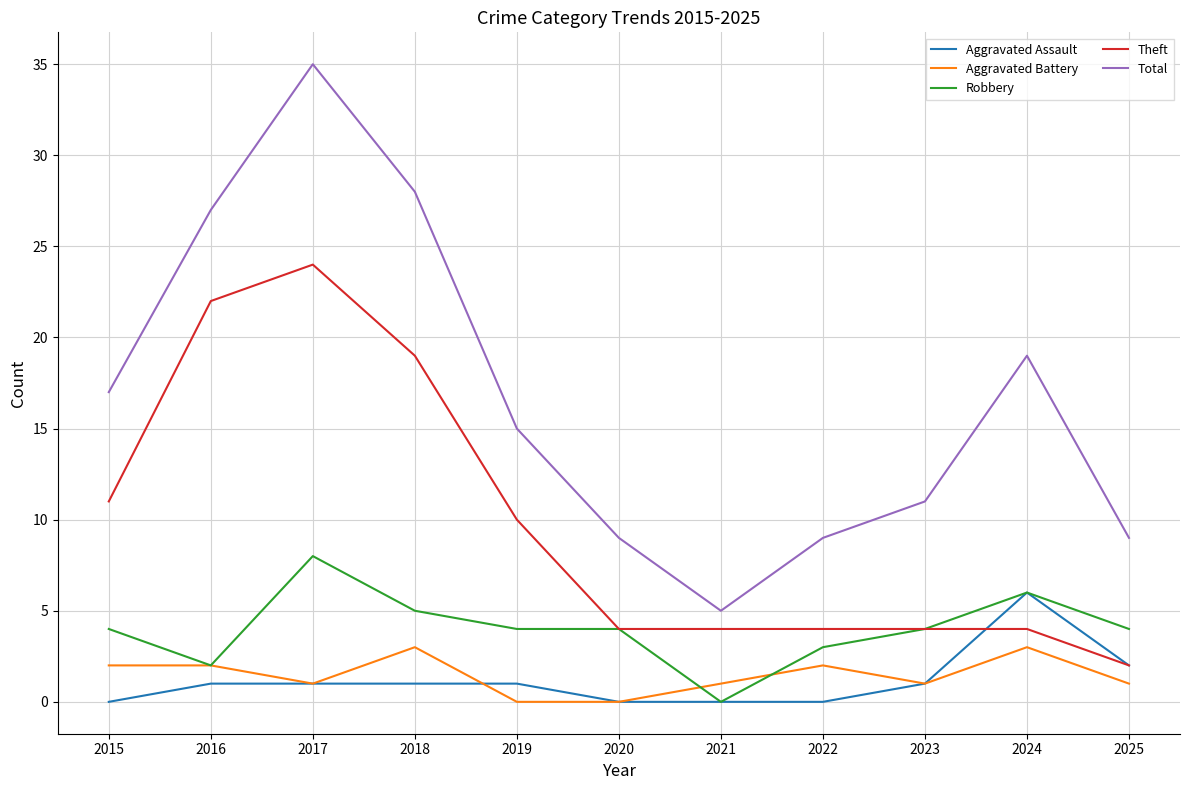

Does the chart display data point markers on the line(s)?

No